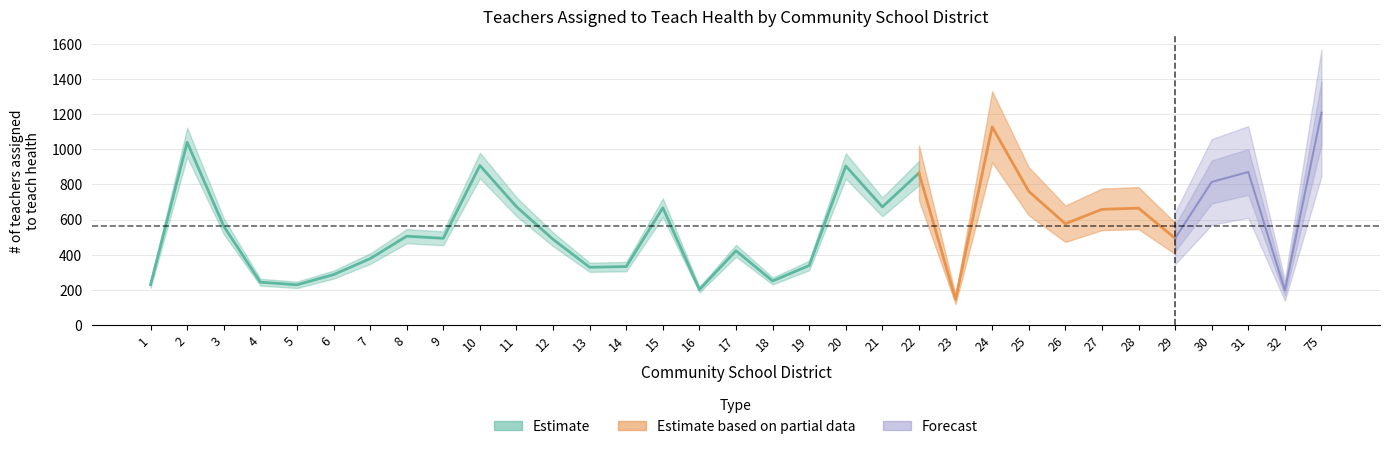

List the labels in order of value, smallest first.

23, 32, 16, 5, 1, 4, 18, 6, 13, 14, 19, 7, 17, 12, 9, 29, 8, 3, 26, 27, 28, 15, 21, 11, 25, 30, 22, 31, 20, 10, 2, 24, 75